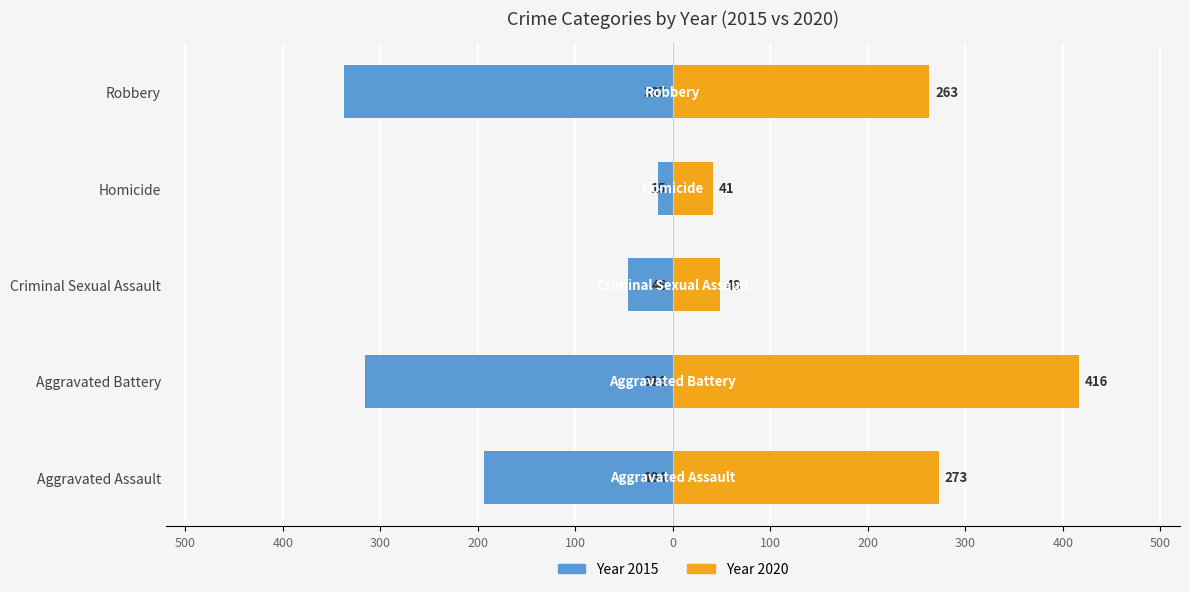

The 2017 series shows 279 at Aggravated Battery. True or false?

False